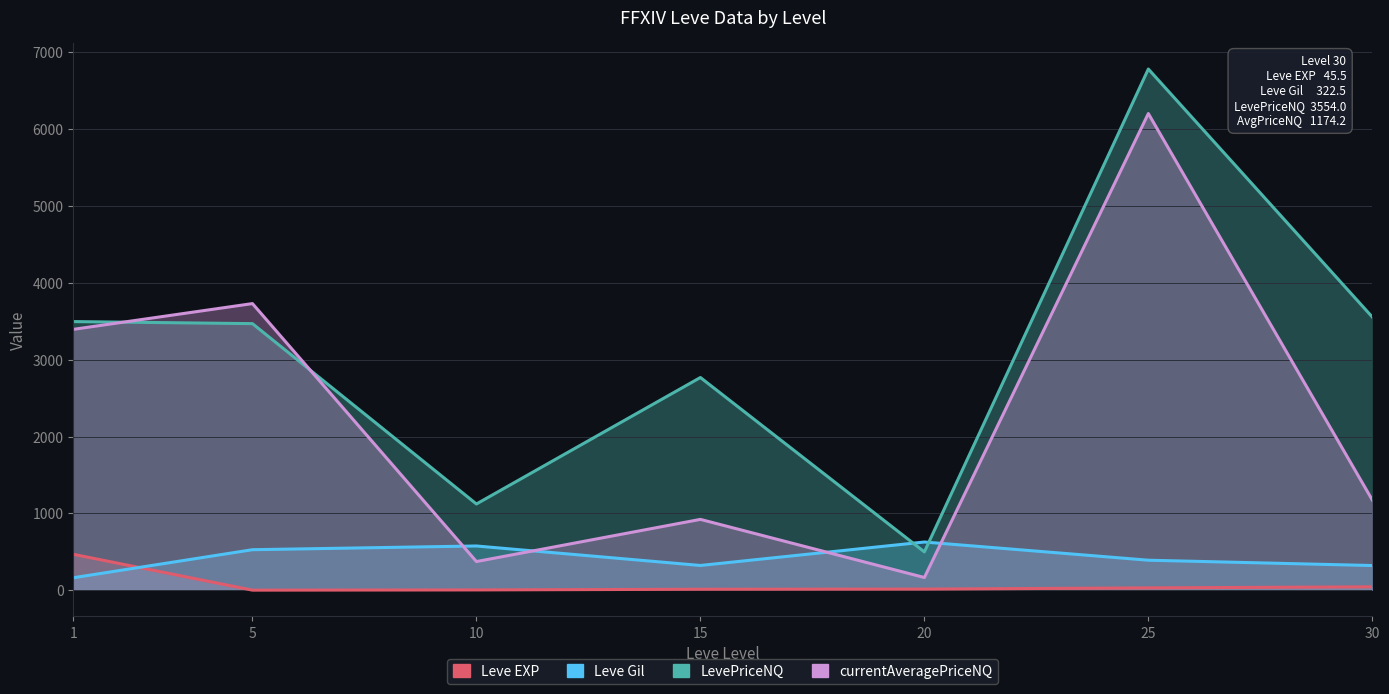

What is the difference between the maximum and second lowest values in the LevePriceNQ series?

5656.5